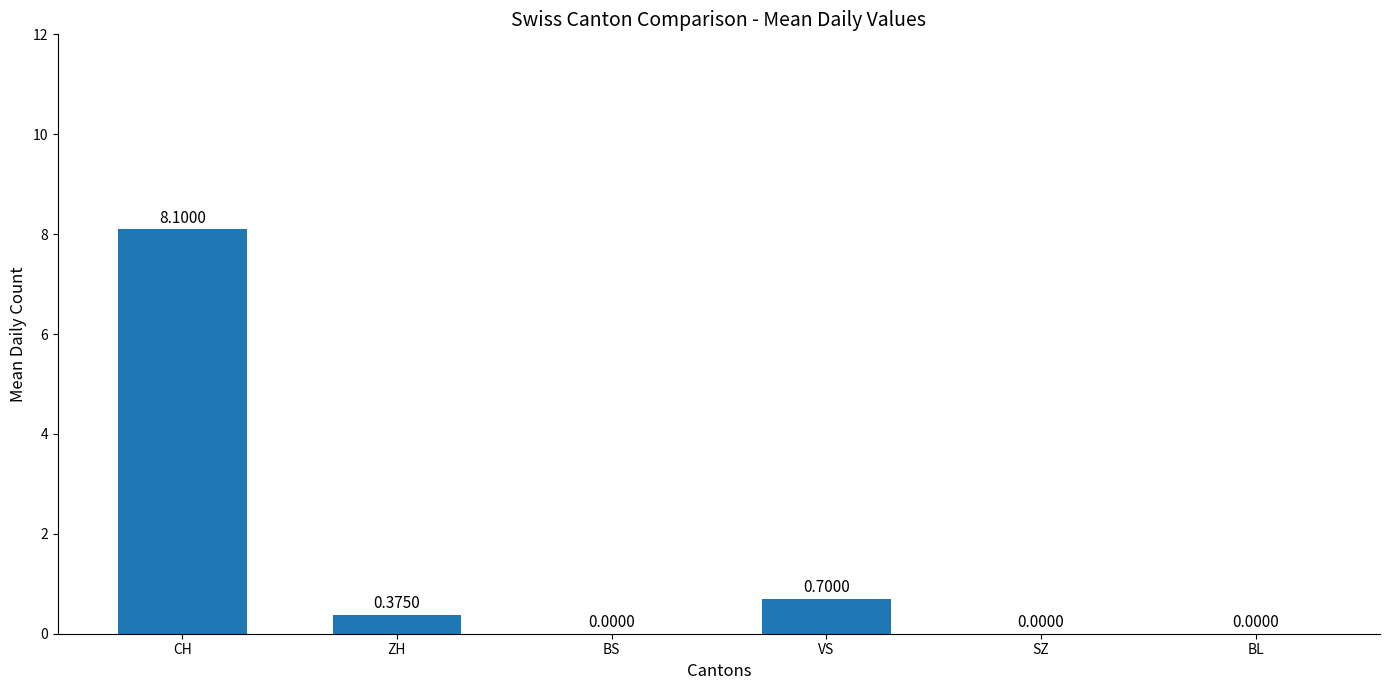

Is it true that the value at SZ is 0.0?

True